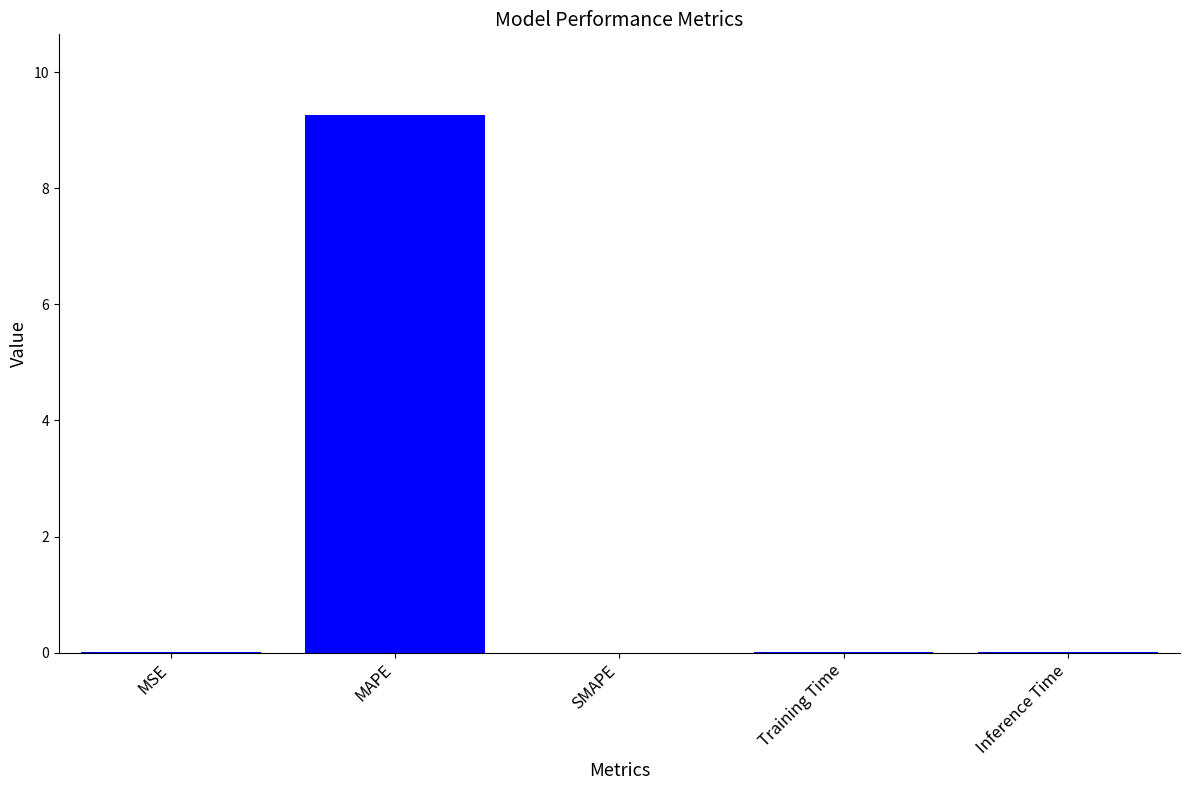

What is the sum of the values at MAPE and SMAPE?

9.3